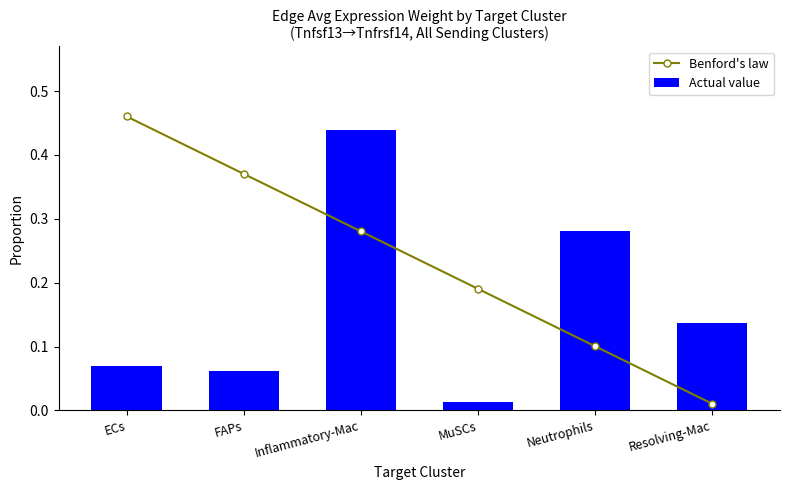

What is the difference between the highest and lowest values at MuSCs?

0.2